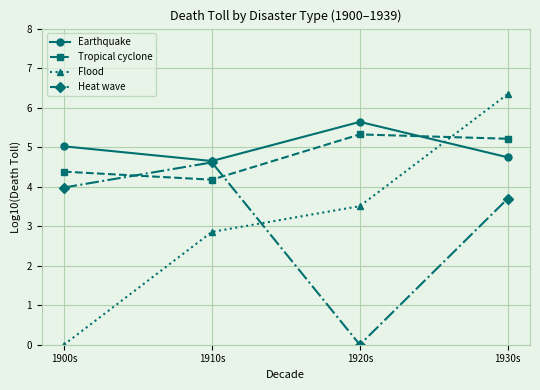

Reading left to right, extract all data points from this chart.

Earthquake: 1900s=5.0	1910s=4.6	1920s=5.6	1930s=4.7
Tropical cyclone: 1900s=4.4	1910s=4.2	1920s=5.3	1930s=5.2
Flood: 1900s=0.0	1910s=2.9	1920s=3.5	1930s=6.3
Heat wave: 1900s=4.0	1910s=4.6	1920s=0.0	1930s=3.7